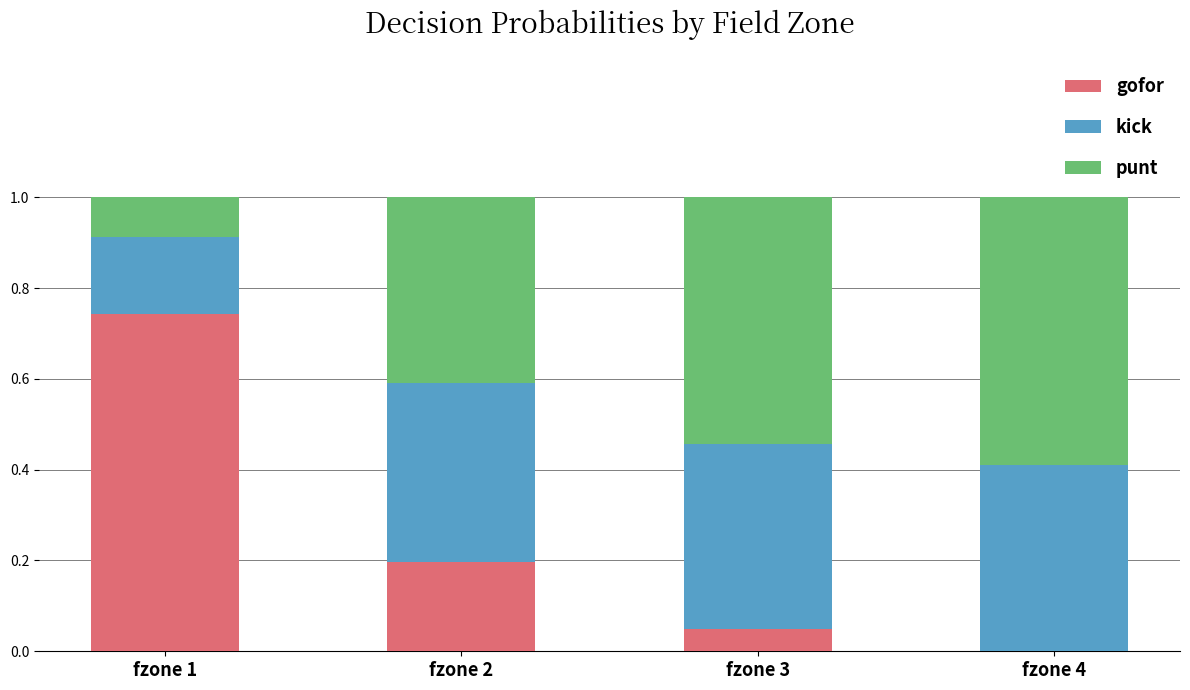

Is it true that gofor equals 0.0 at fzone 3?

True